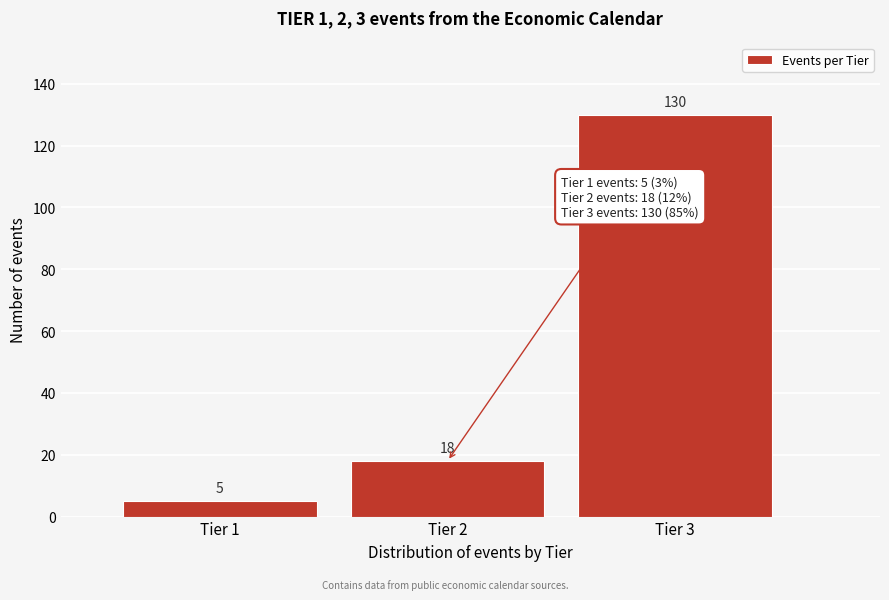

Reading left to right, extract all data points from this chart.

Tier 1=5	Tier 2=18	Tier 3=130